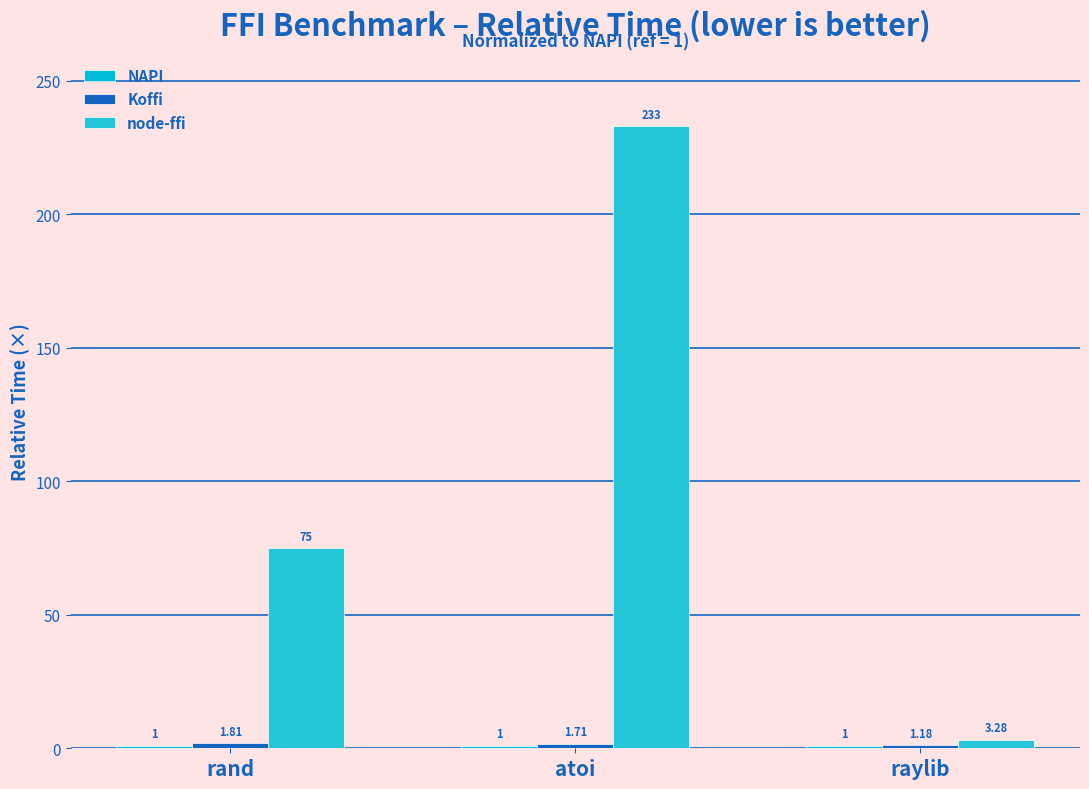

Are the bars grouped side by side (vs. stacked)?

Yes